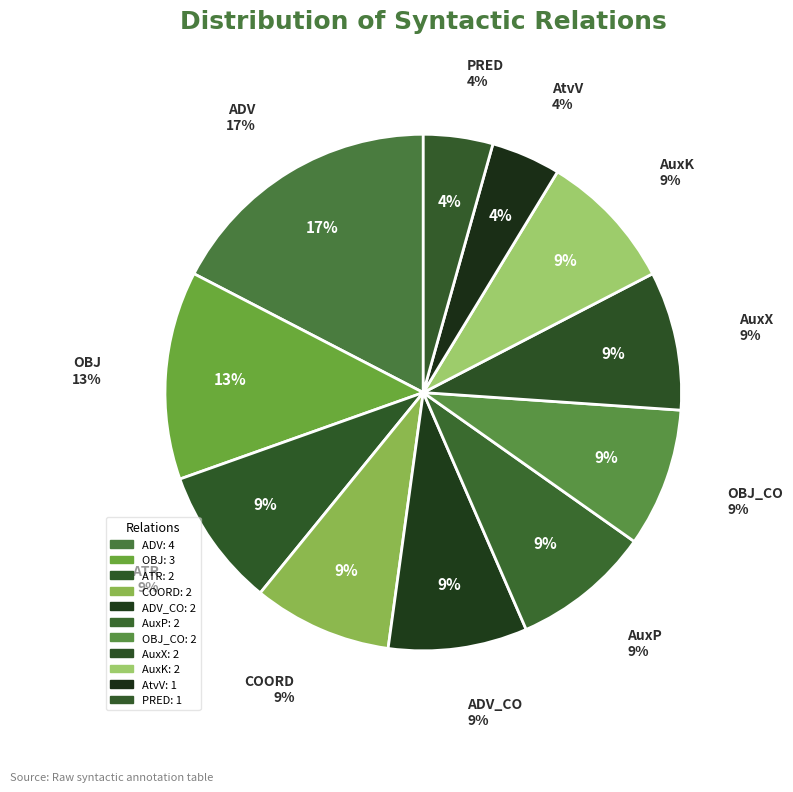

What percentage is NOT represented by ADV?

82.6%